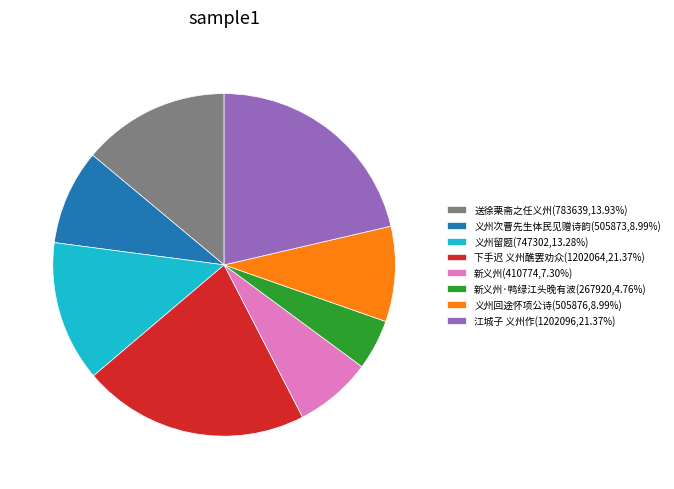

Is there a majority slice in this chart?

No